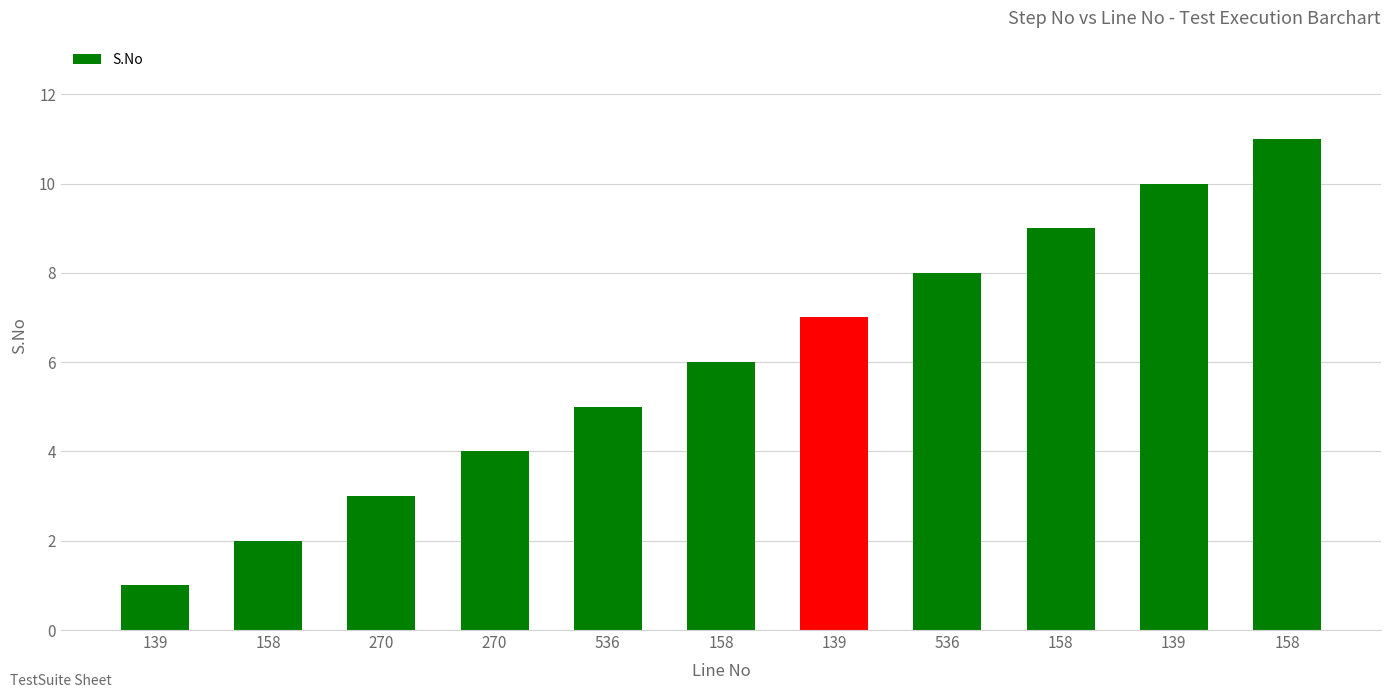

Count the number of data series in this chart.

1